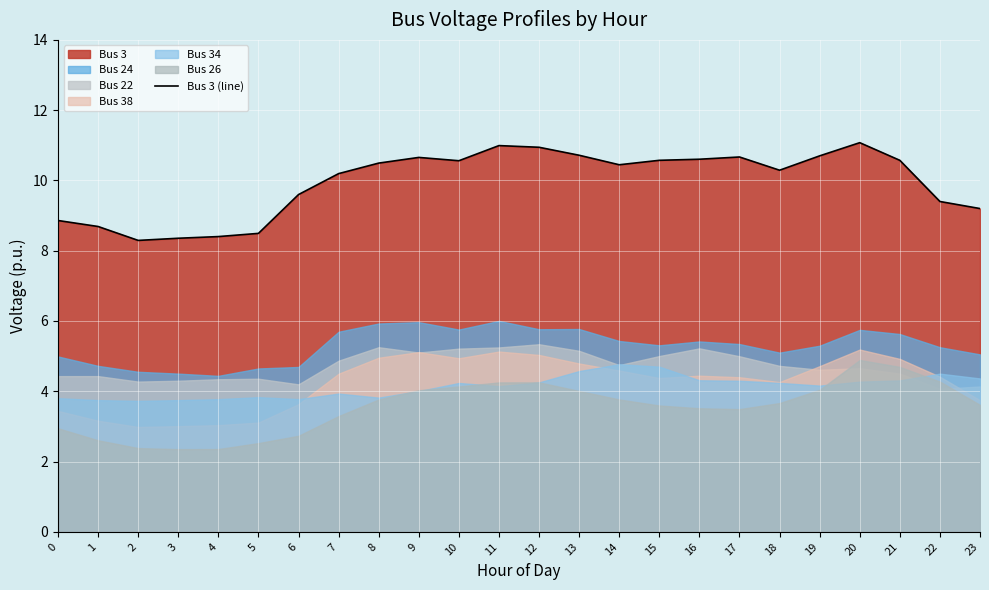

List the labels in order of value, largest first.

20, 11, 12, 13, 19, 17, 9, 16, 15, 21, 10, 8, 14, 18, 7, 6, 22, 23, 0, 1, 5, 4, 3, 2